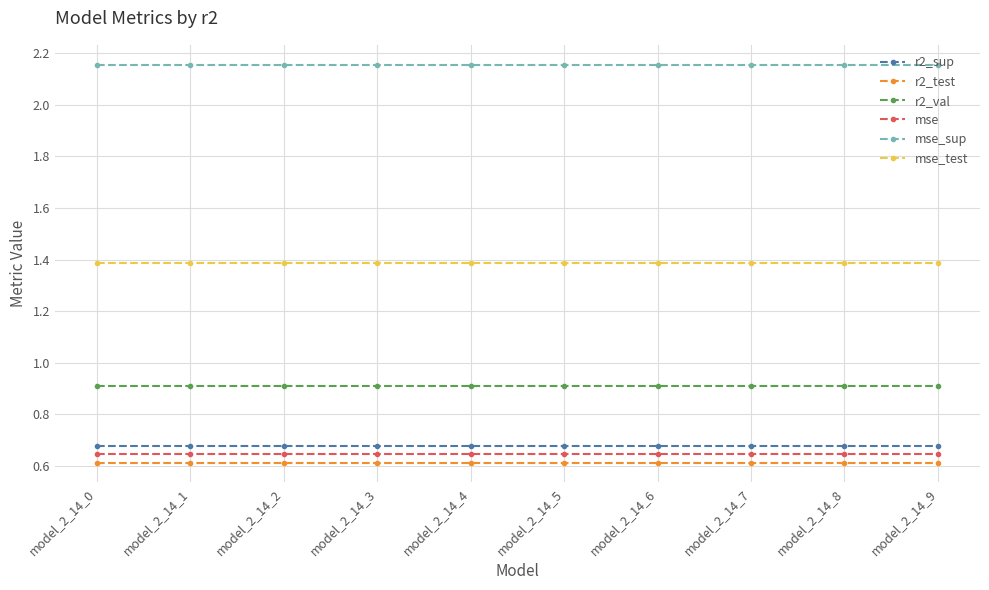

What is the value of the r2_val point at the 5th from the left?

0.9